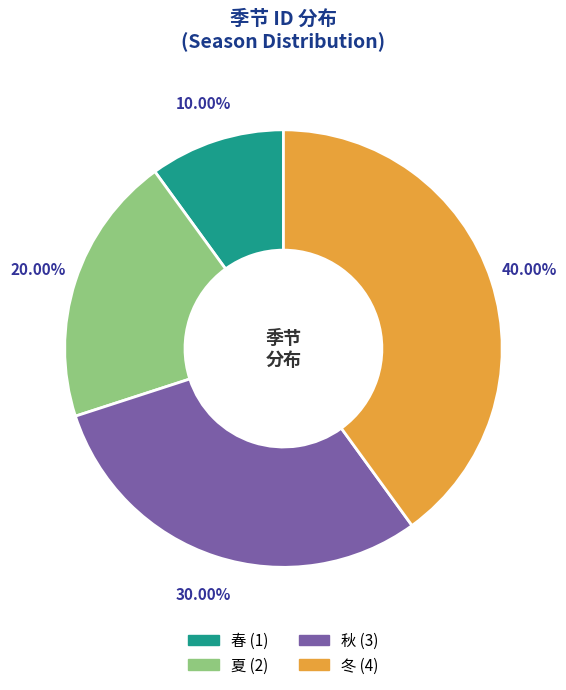

Does 夏 represent more than half of the total?

No